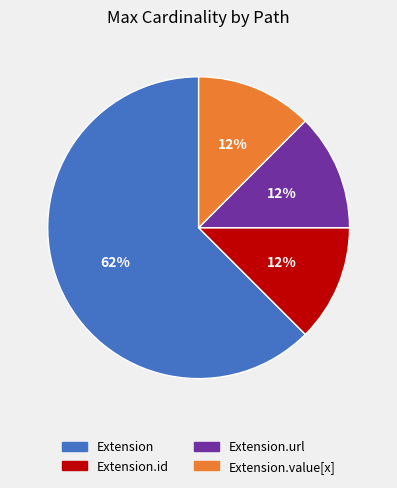

To the nearest percent, what is the average slice percentage?

25%